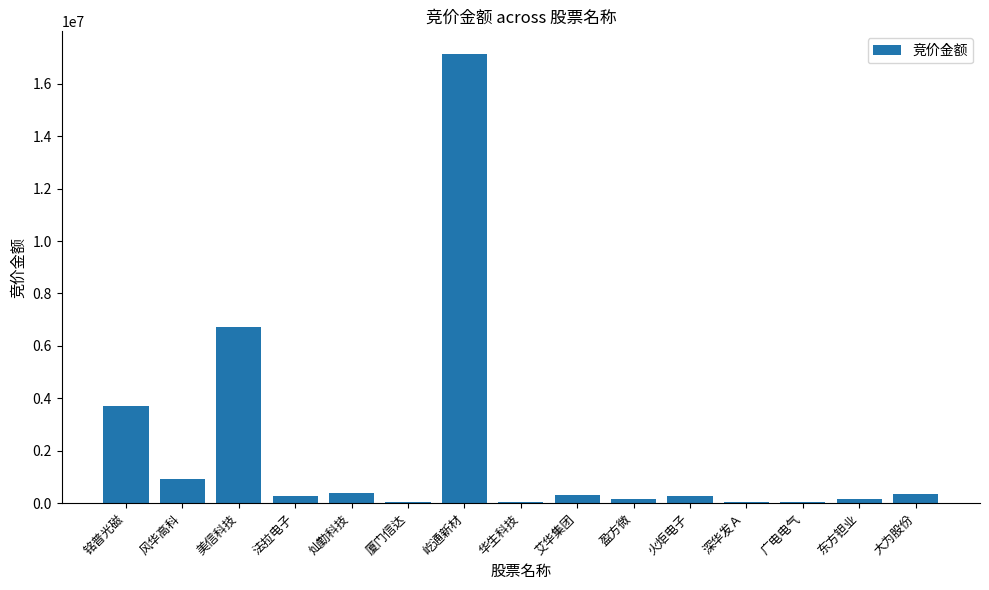

At which label is the value closest to 8589881?

美信科技